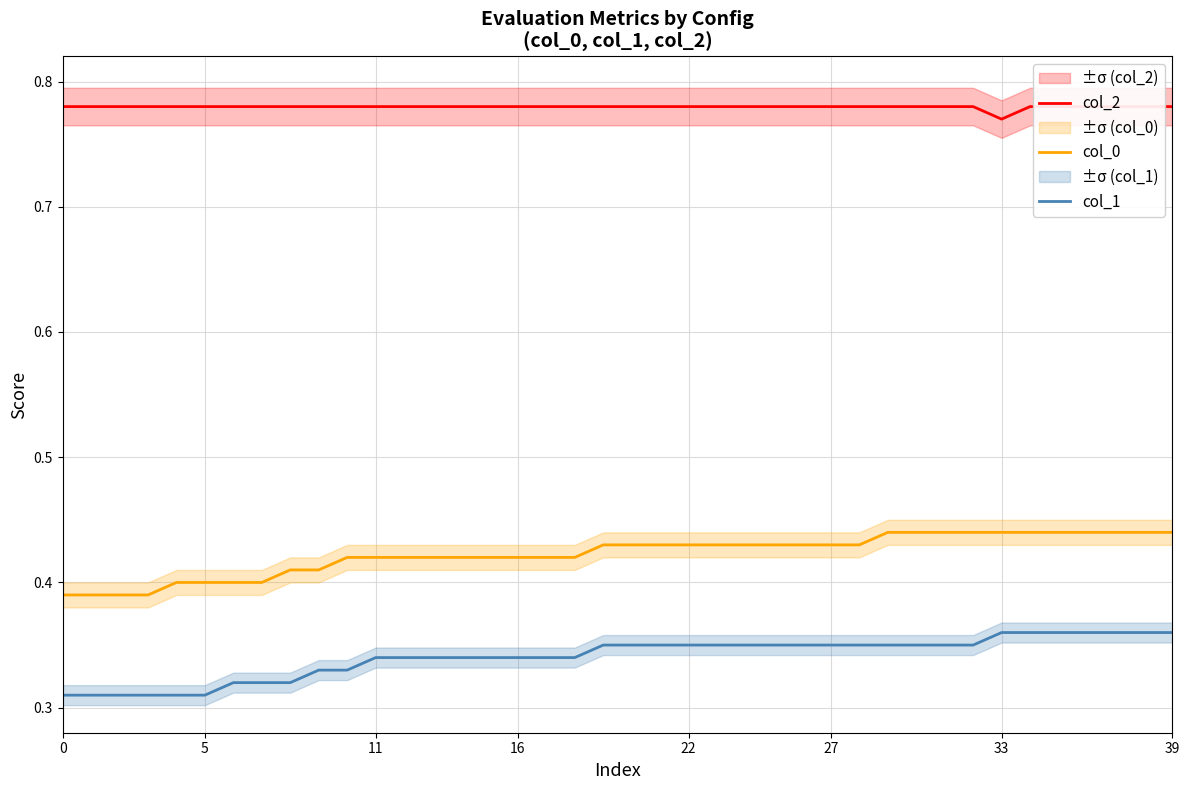

True or false: col_1 and col_2 intersect in this chart.

False